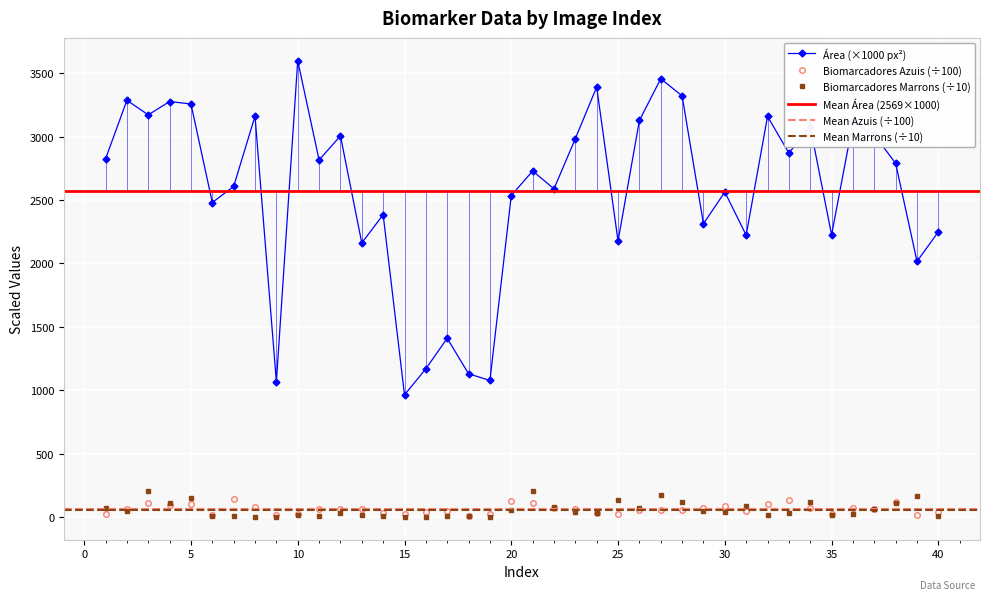

At which category does Biomarcadores Azuis reach its first local valley?

4